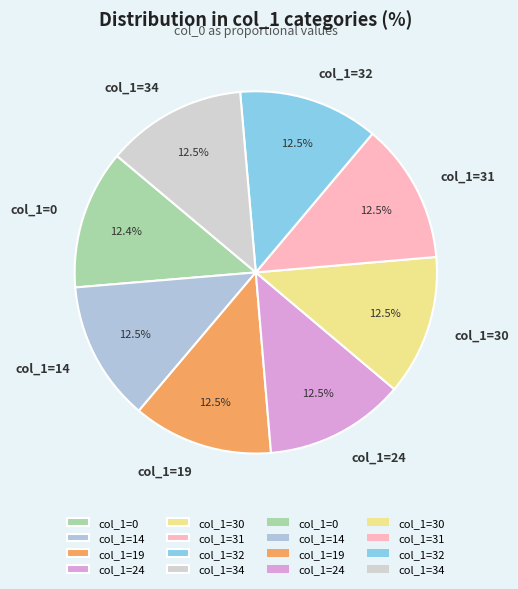

What is the ratio of the value at col_1=31 to the value at col_1=30?

1.0